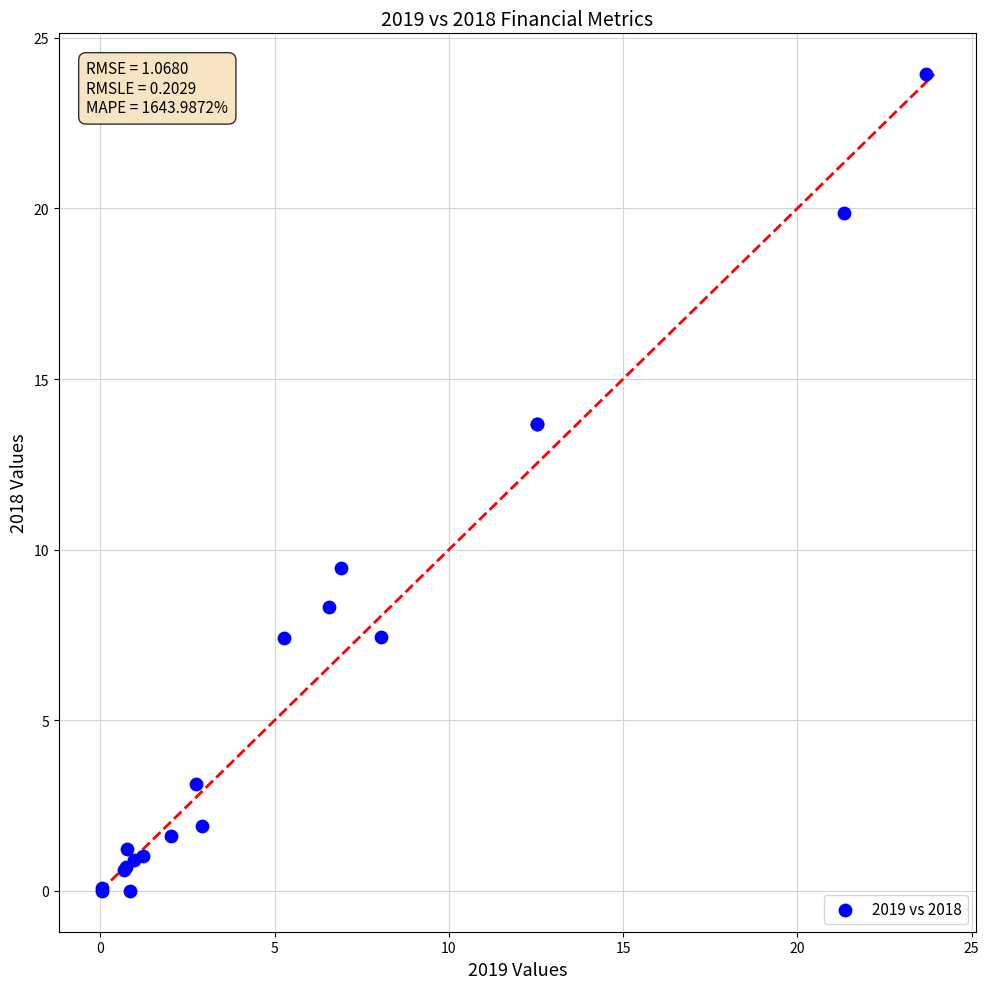

What Y value in the scatter plot is closest to 11?

9.5